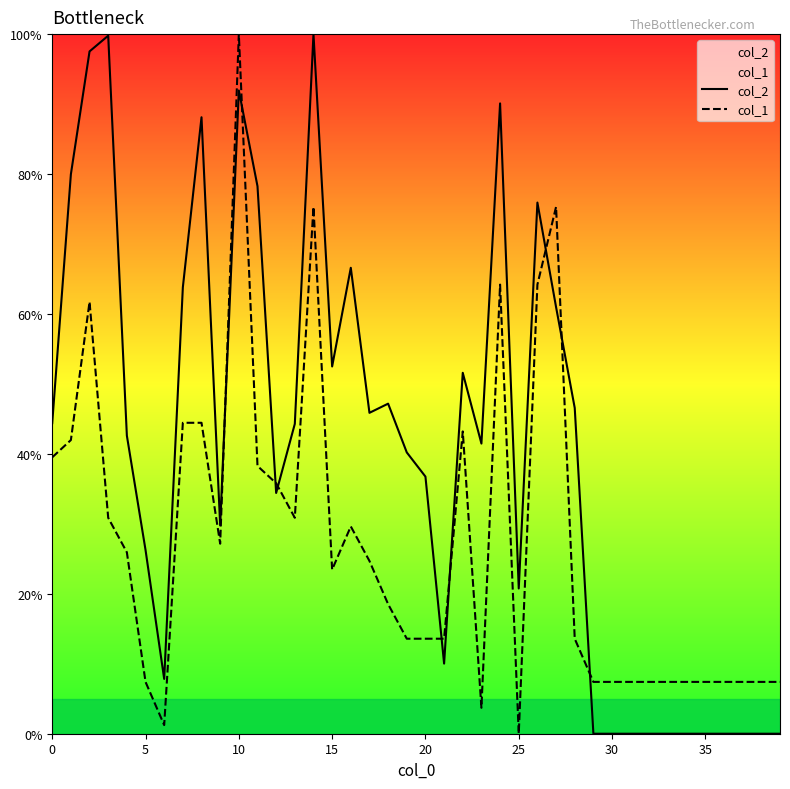

What is the highest value of the col_2 series?

100.0